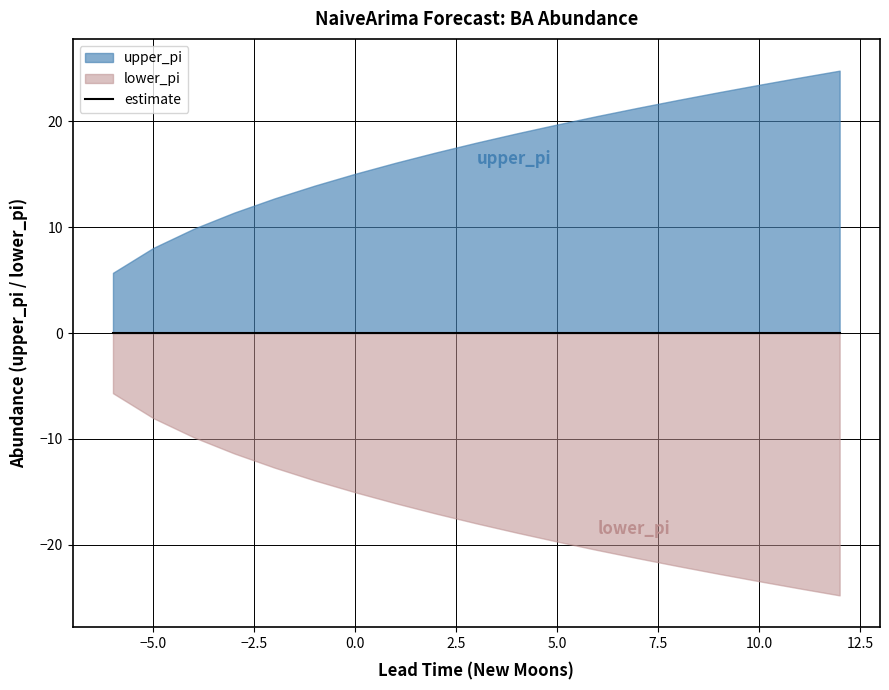

How many data points in lower_pi are less than -17?

11